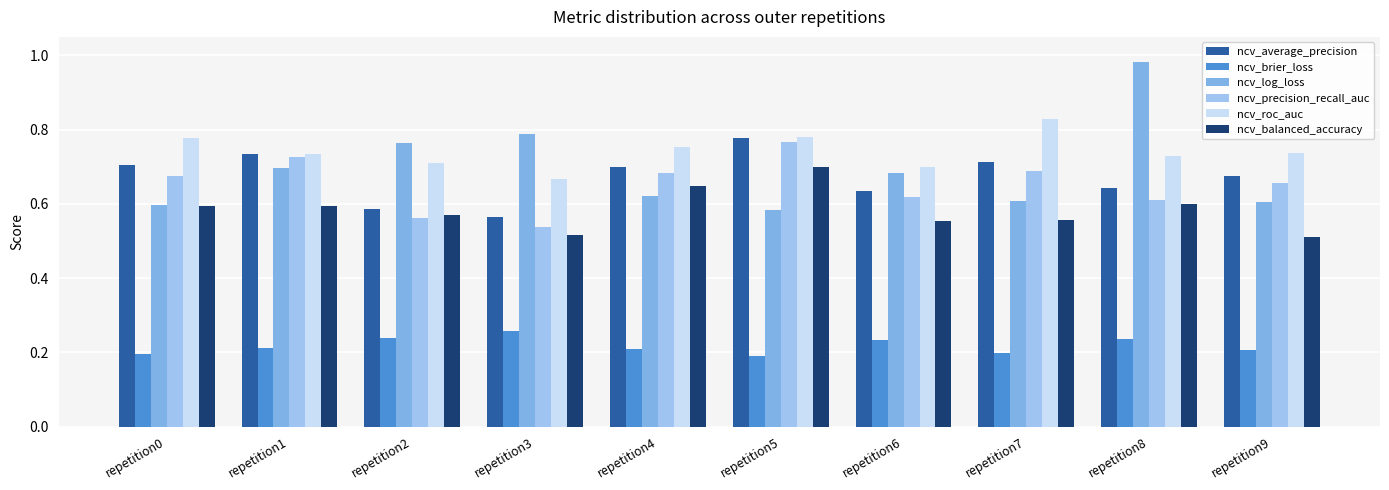

Are the bars grouped side by side (vs. stacked)?

Yes